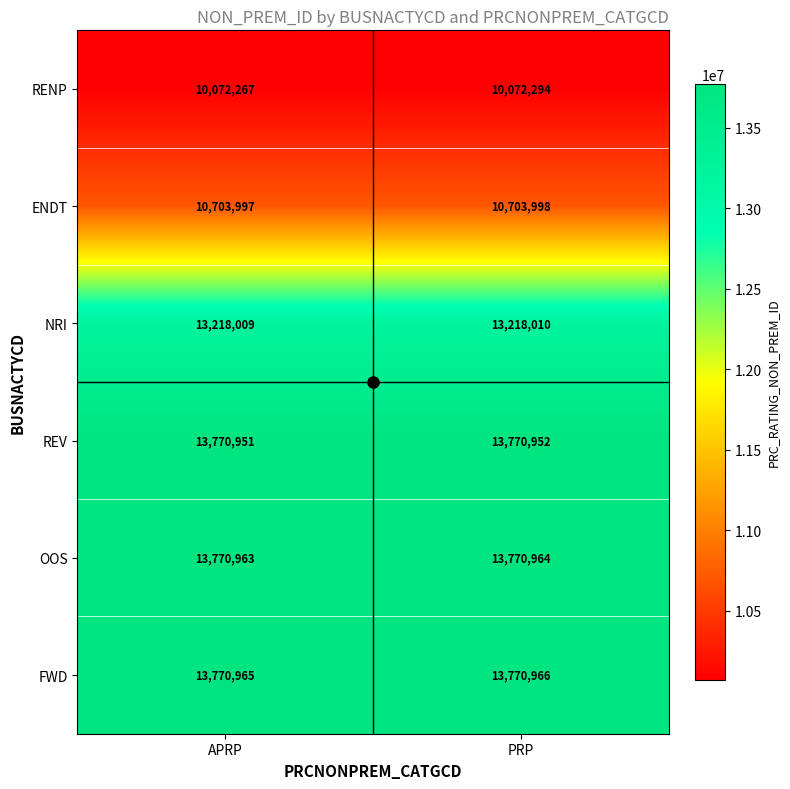

Rank the series by their maximum value, from lowest to highest.

RENP, ENDT, NRI, REV, OOS, FWD